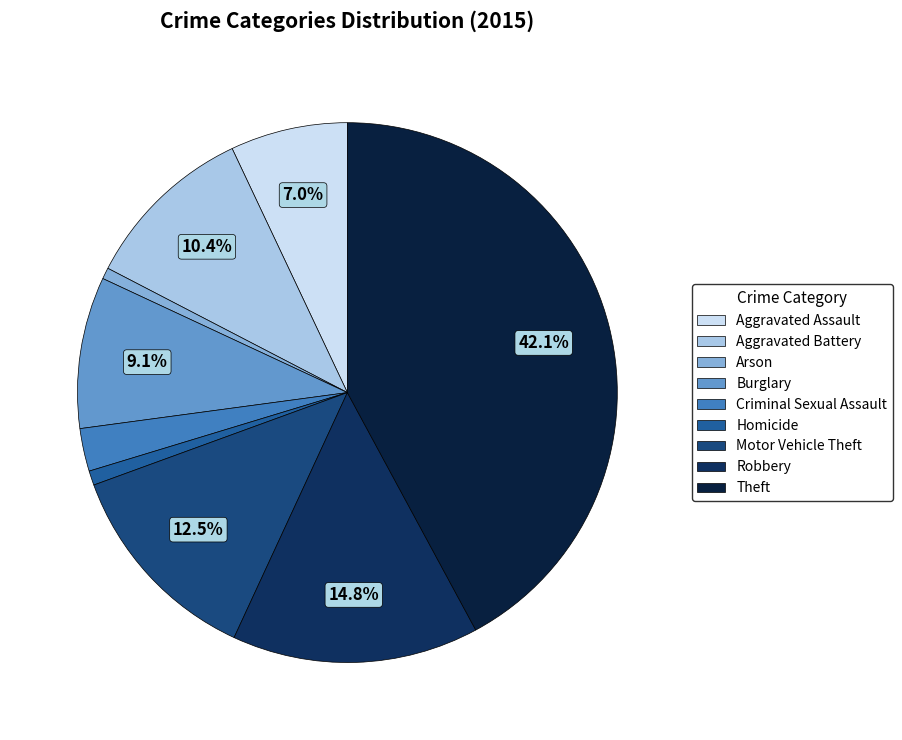

Between Aggravated Assault and Robbery, which is larger?

Robbery